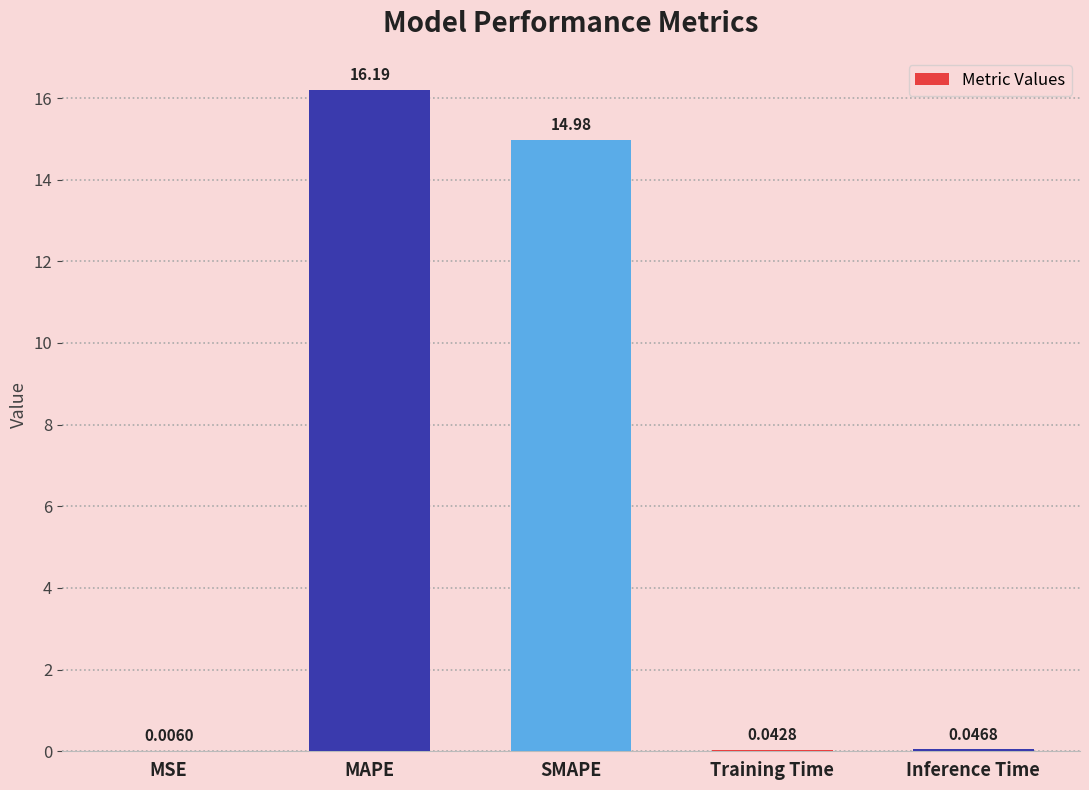

Which label corresponds to the largest value in the chart?

MAPE